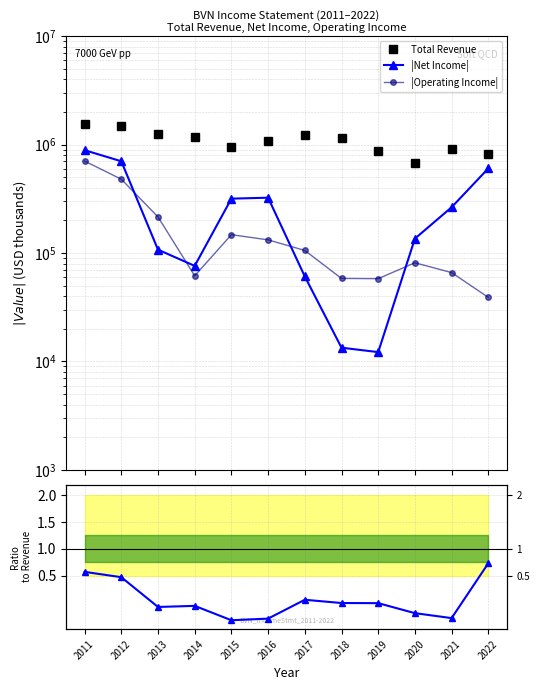

Where does the |Net Income| series first go above 264100?

2011